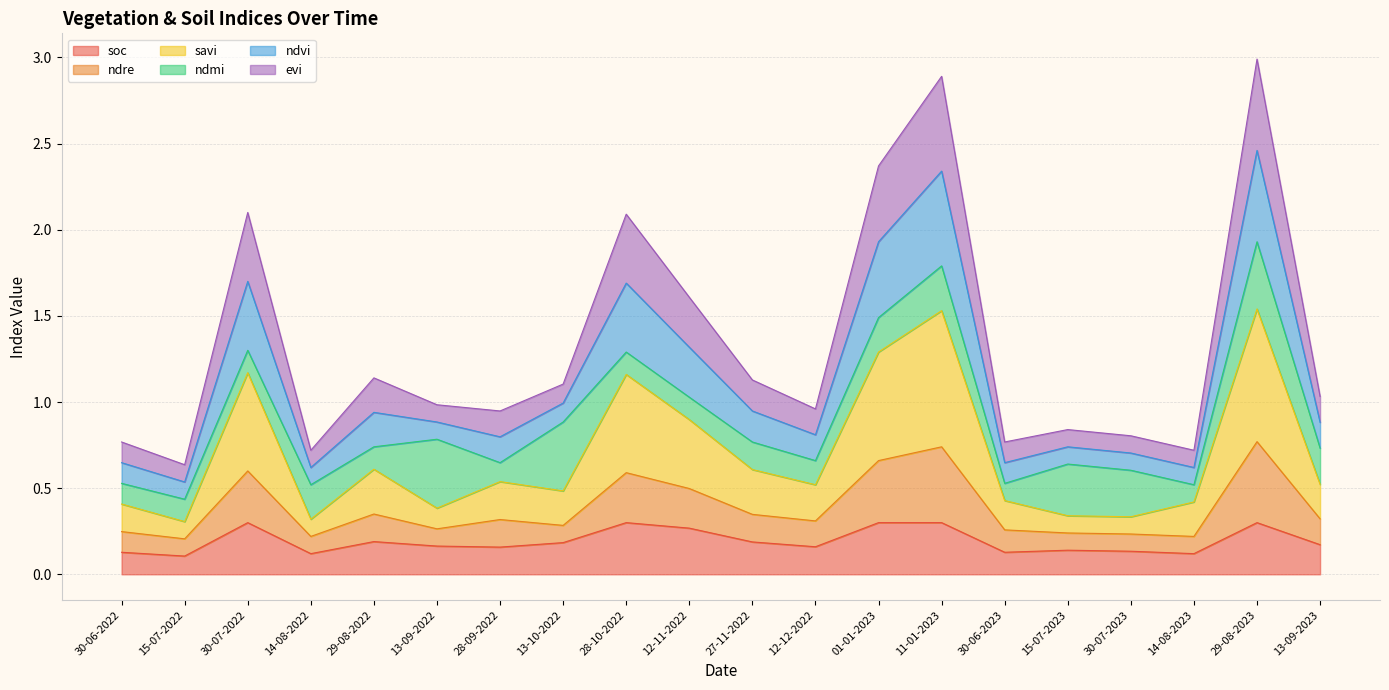

What position from the right is 15-07-2022?

19